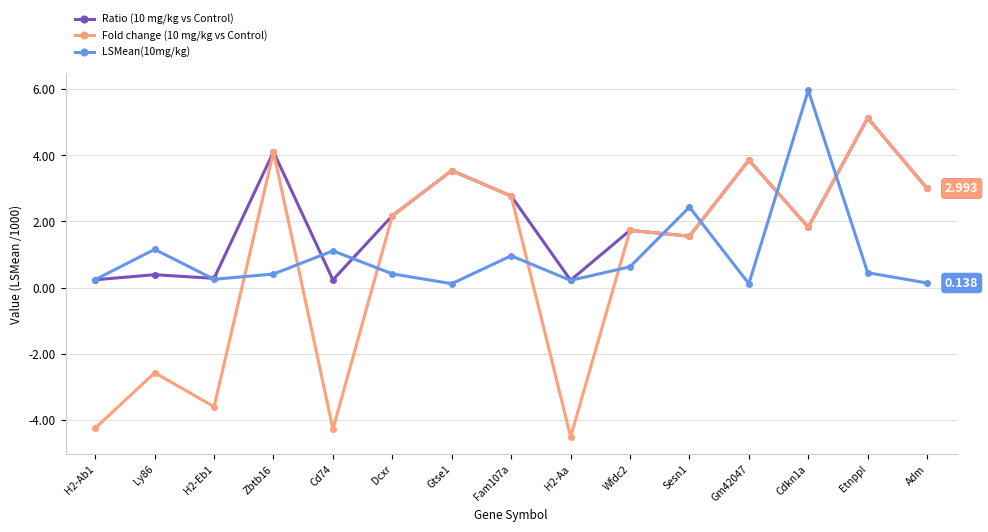

Which category has the highest value in the Fold change (10 mg/kg vs Control) series?

Etnppl